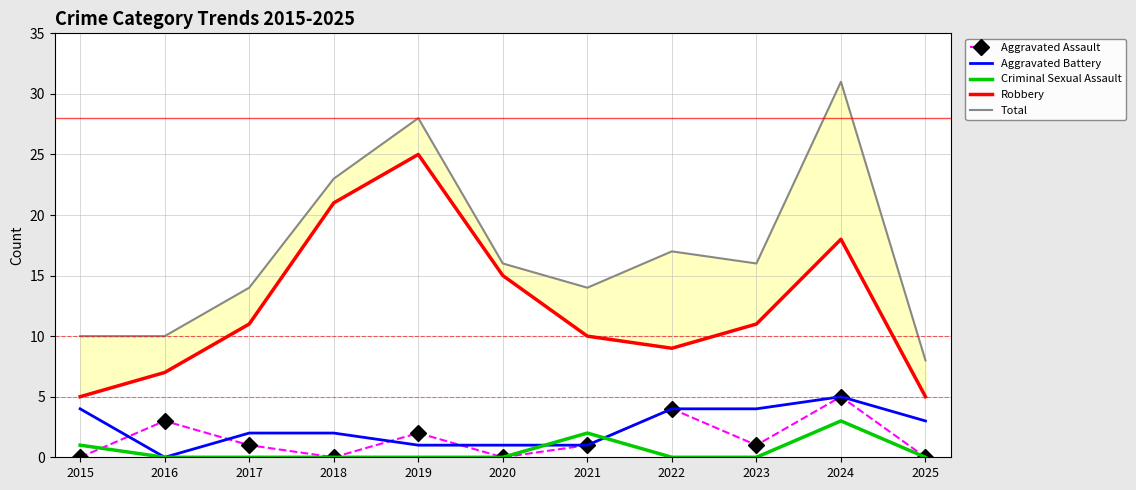

True or false: Total and Criminal Sexual Assault cross at least once.

False